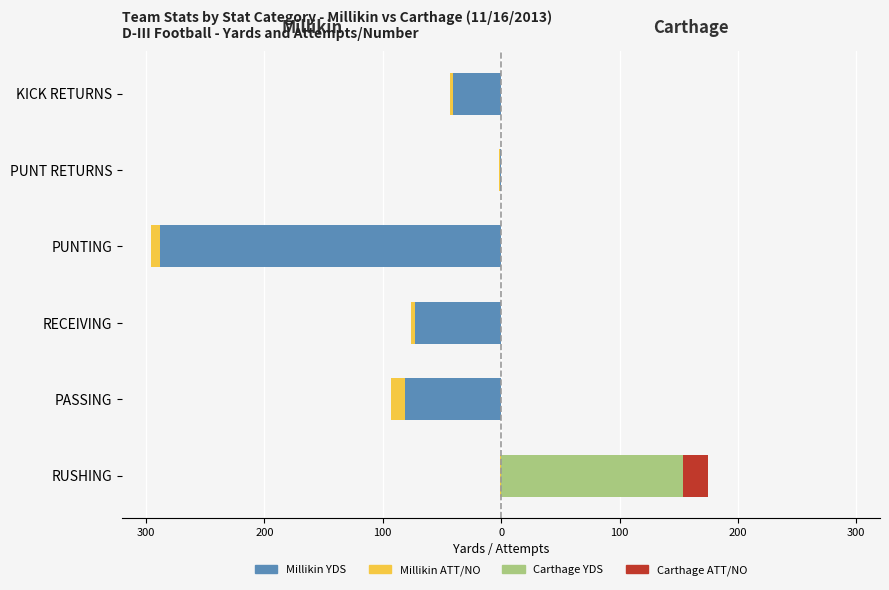

Which has a higher value, RUSHING or PUNT RETURNS?

RUSHING